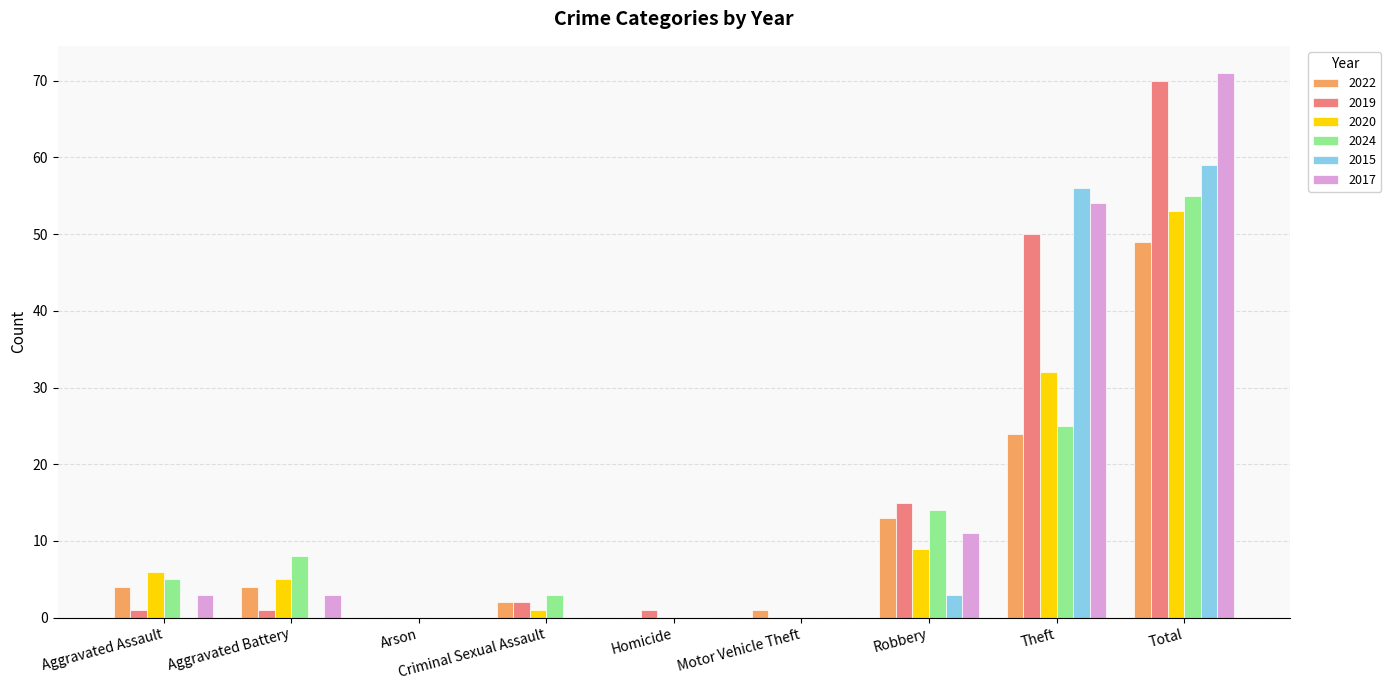

Which category has the highest value across all series?

Total